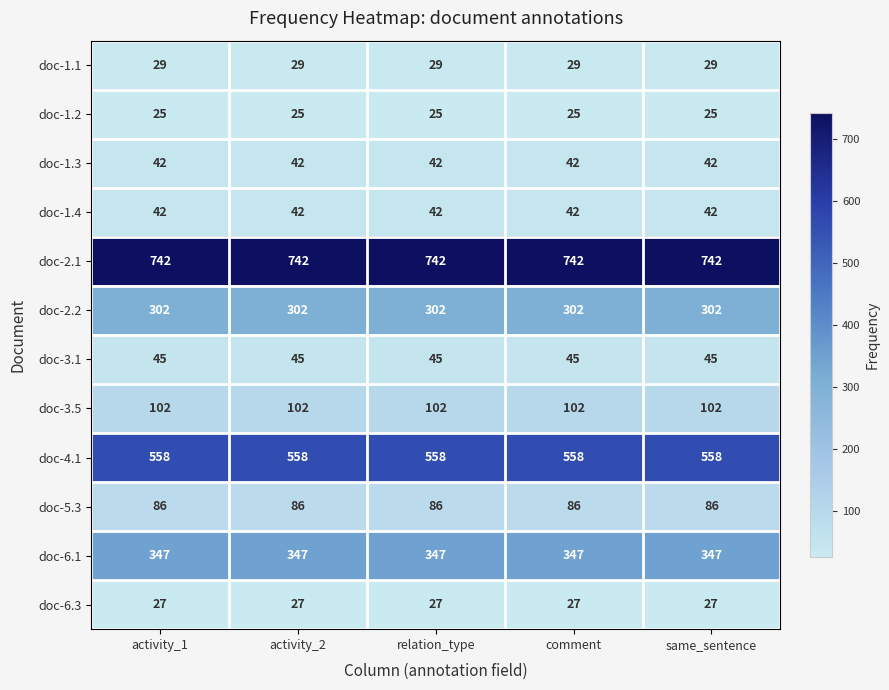

Is the value of doc-6.1 at comment greater than the value of doc-5.3 at same_sentence?

Yes